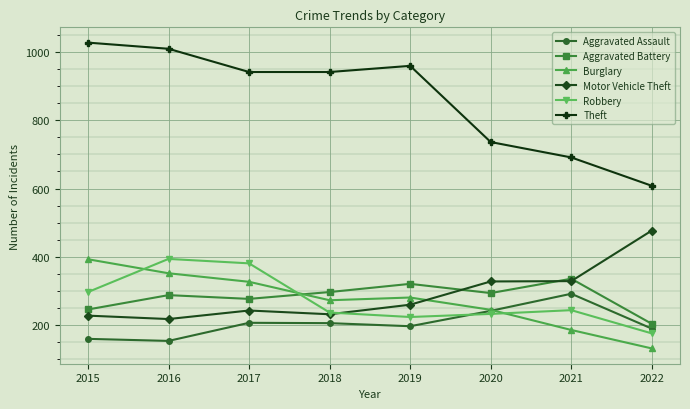

What are all the series names shown in the legend?

Aggravated Assault, Aggravated Battery, Burglary, Motor Vehicle Theft, Robbery, Theft